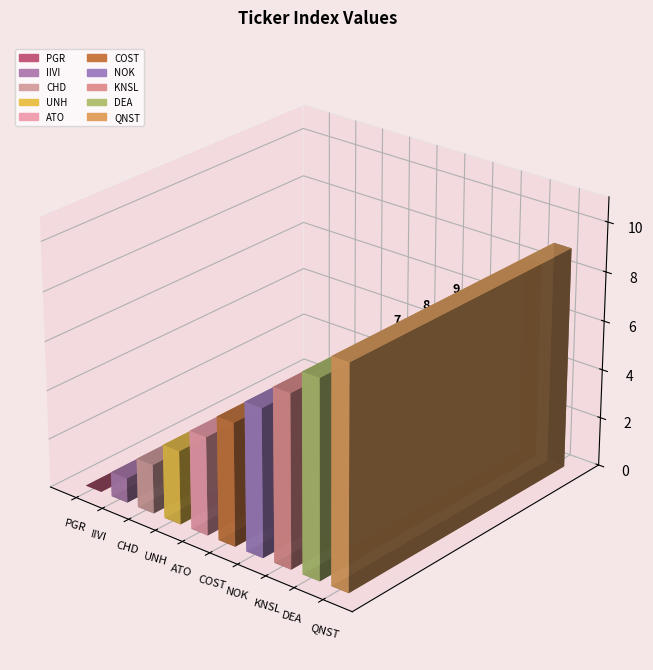

Rank the categories by value from highest to lowest.

QNST, DEA, KNSL, NOK, COST, ATO, UNH, CHD, IIVI, PGR